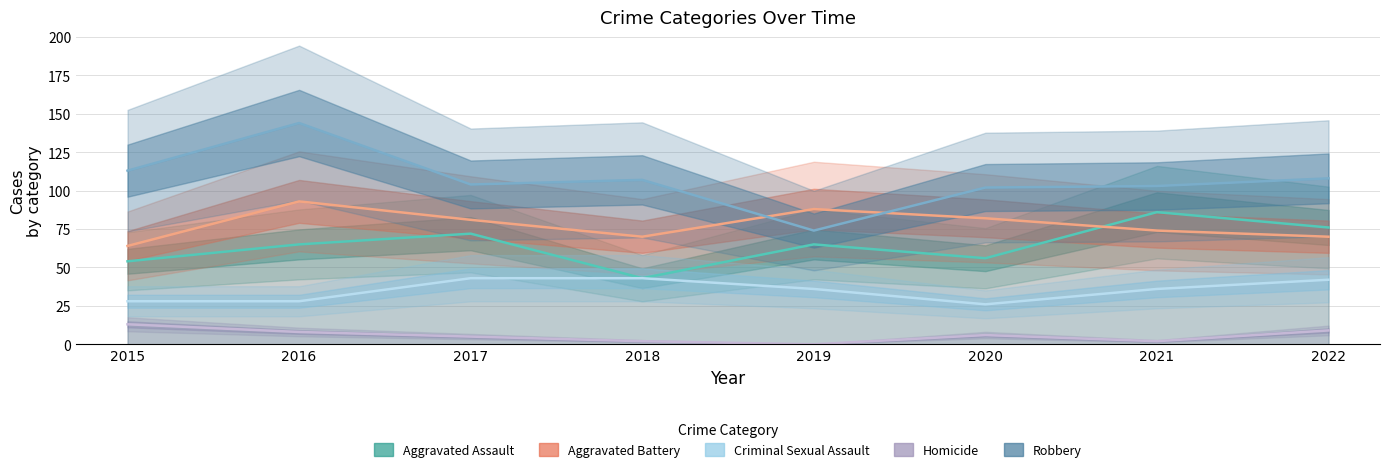

Reading left to right, list all the values displayed in this chart.

Aggravated Assault: 2015=54	2016=65	2017=72	2018=43	2019=65	2020=56	2021=86	2022=76
Aggravated Battery: 2015=64	2016=93	2017=81	2018=70	2019=88	2020=82	2021=74	2022=70
Criminal Sexual Assault: 2015=28	2016=28	2017=43	2018=43	2019=36	2020=26	2021=36	2022=42
Homicide: 2015=13	2016=8	2017=5	2018=2	2019=0	2020=6	2021=2	2022=9
Robbery: 2015=113	2016=144	2017=104	2018=107	2019=74	2020=102	2021=103	2022=108